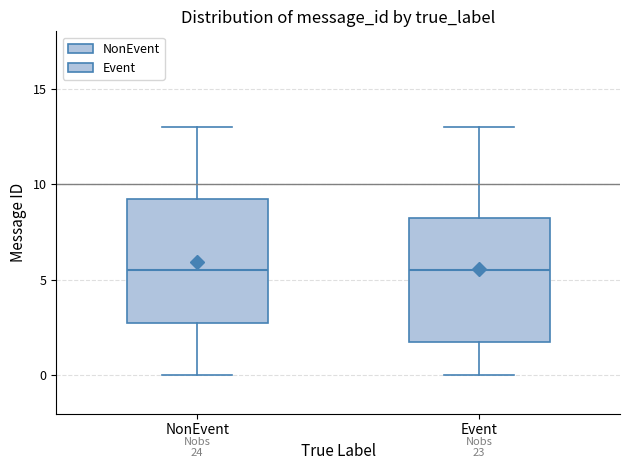

Reading left to right, read every box against the y-axis: the position of its median line, the range the box covers, and the ends of its whiskers. The values are not printed on the chart, so give them approximately, as read against the axis.

NonEvent: median 5.5, box 3.0 to 9.5, whiskers 0.0 to 13.0
Event: median 5.5, box 2.0 to 8.5, whiskers 0.0 to 13.0